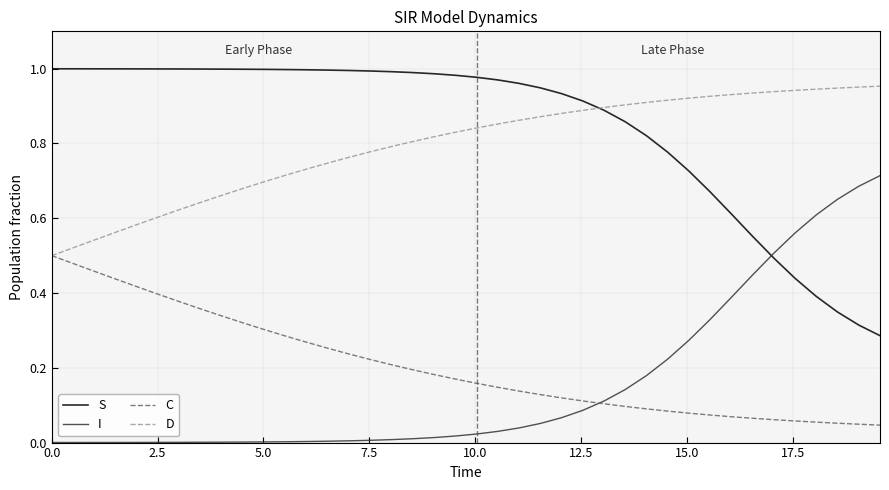

List the series in order of their peak value, lowest first.

C, I, D, S